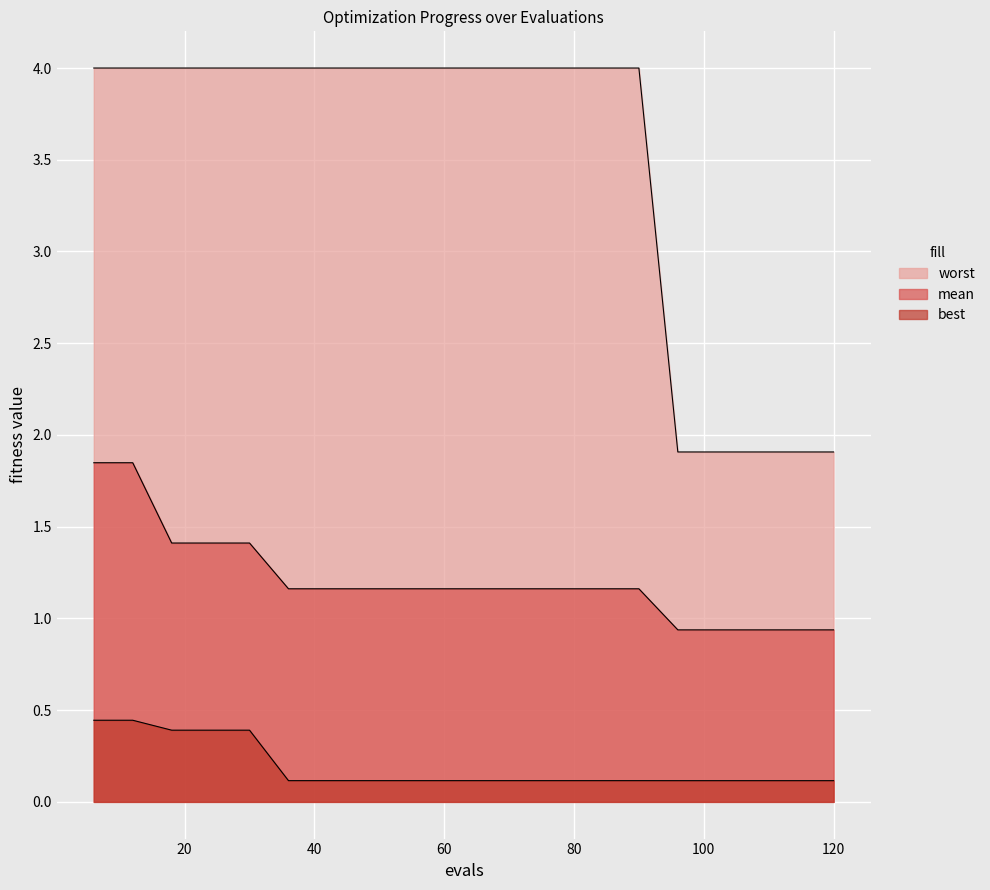

What is the average value of the worst series?

3.5